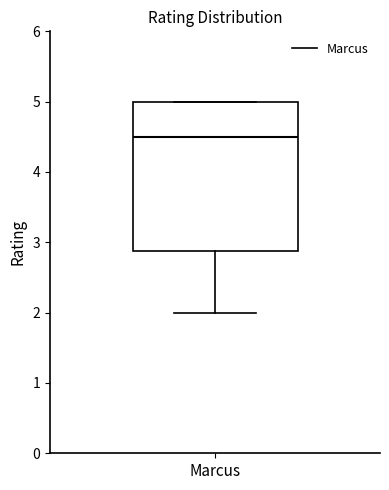

Where does the lower whisker of the box for Marcus end on the y-axis? The values are not printed on the chart, so give them approximately, as read against the axis.

2.0